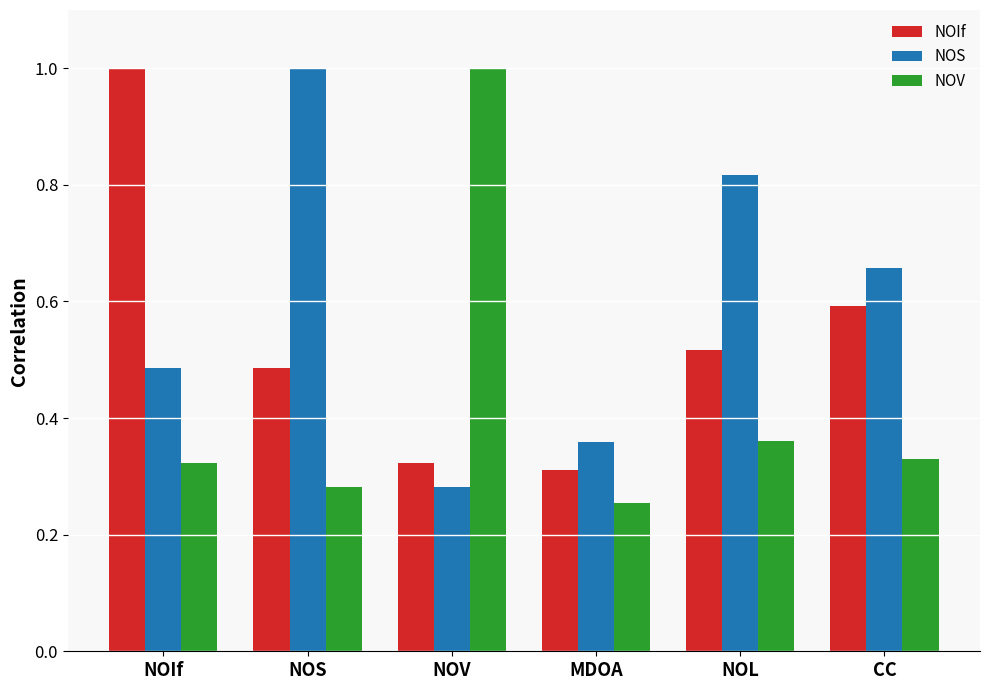

At which label is NOS closest to 0?

NOV